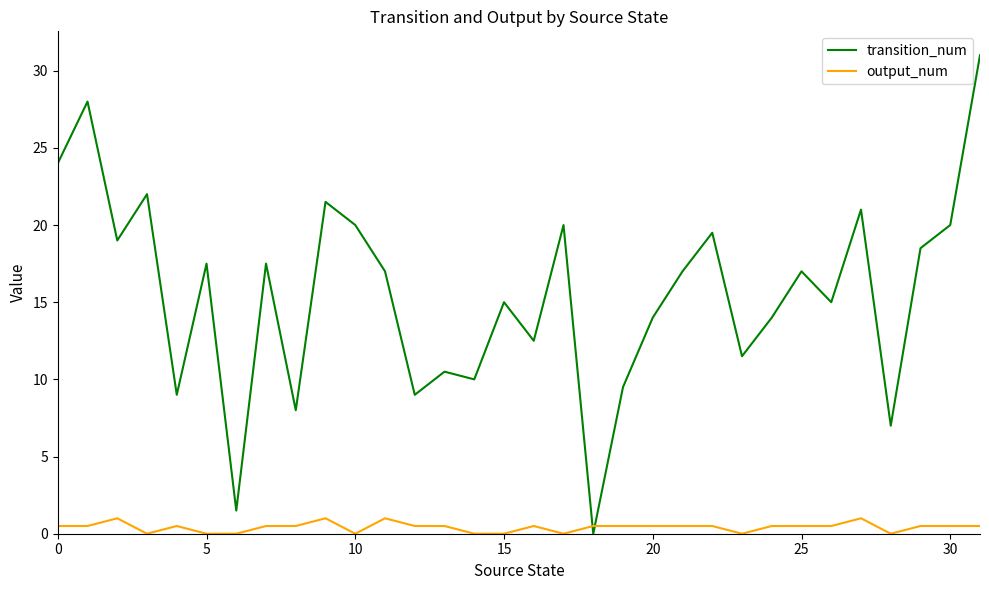

Rank the series by their maximum value, from lowest to highest.

output_num, transition_num